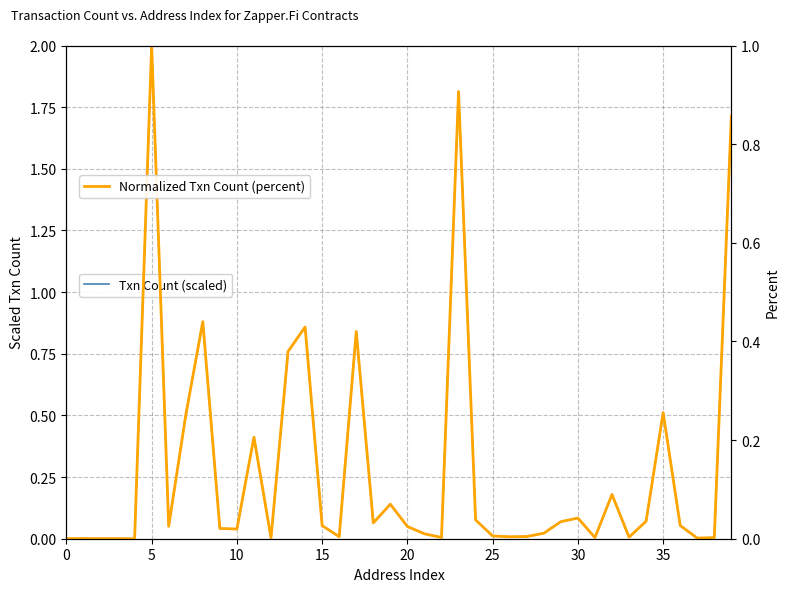

What is the label of the 37th point from the left?

36